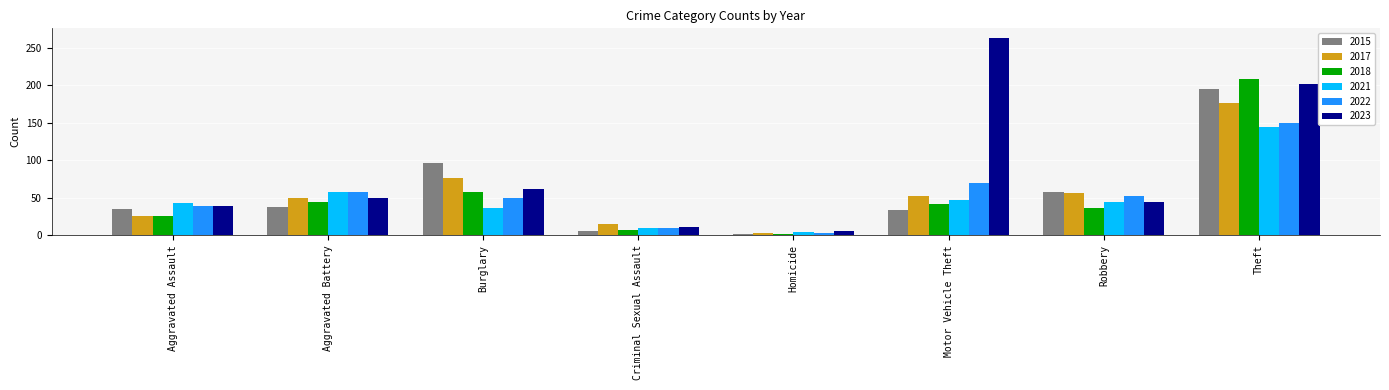

What is the sum of the 2021 values at Homicide and Motor Vehicle Theft?

51